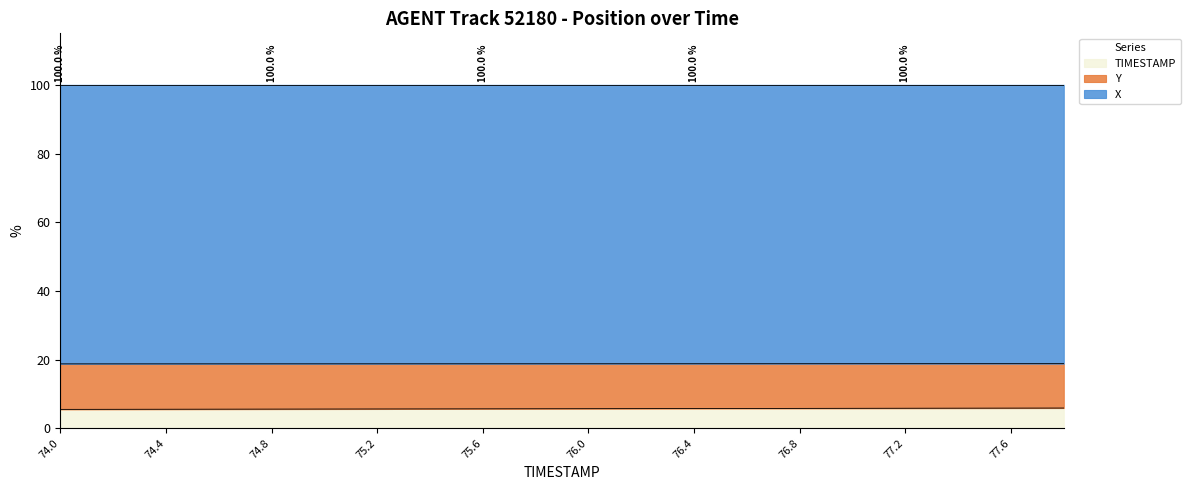

What is the minimum value shown in the chart?

5.5